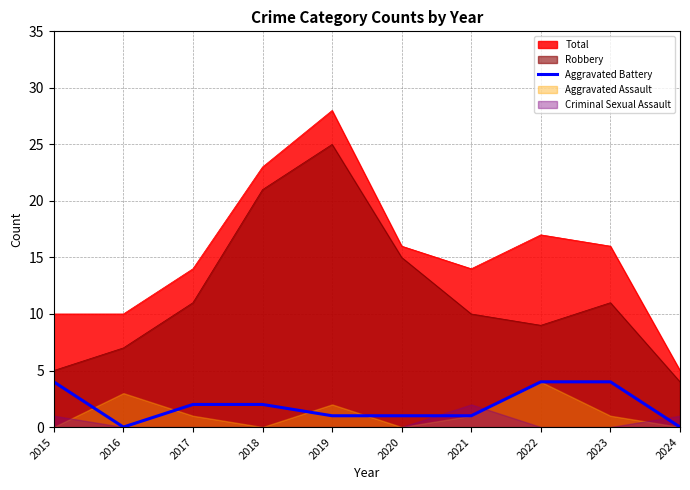

True or false: Total has a value of 16 at 2023.

True